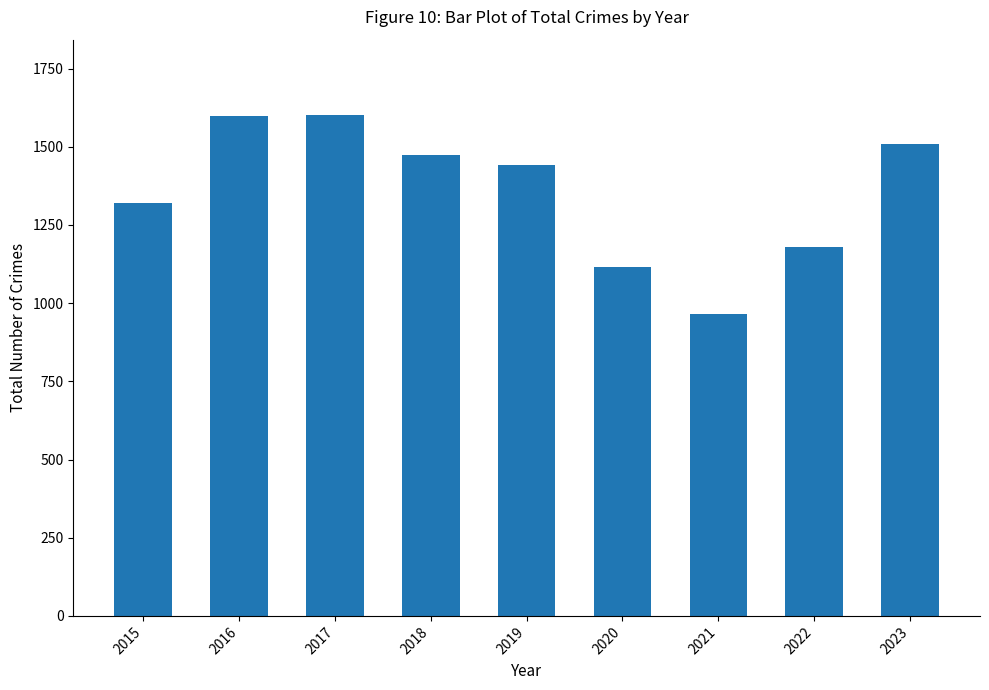

The value at 2018 is 1473. True or false?

True